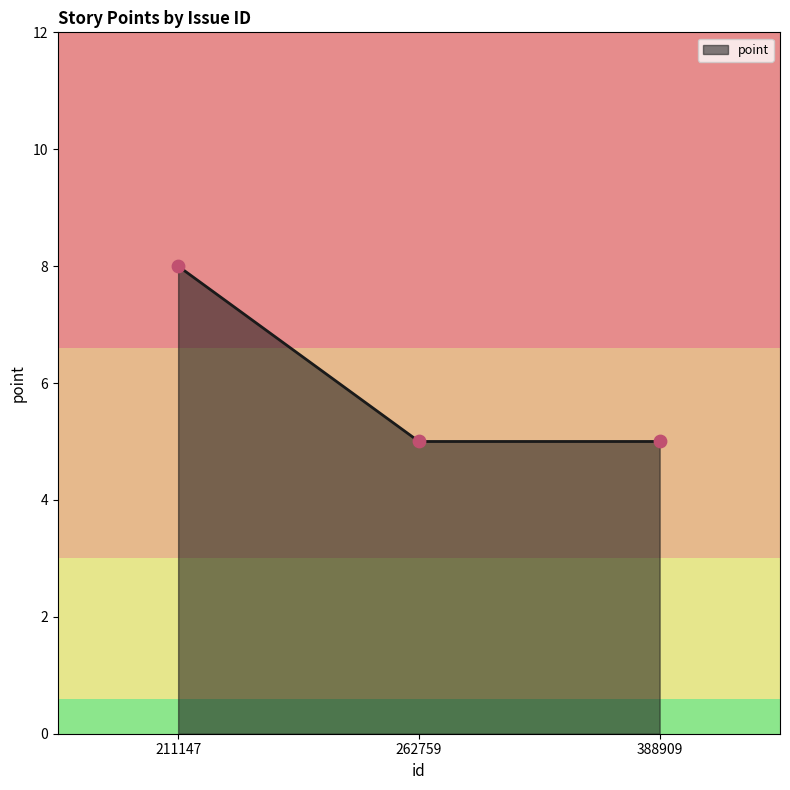

Between 262759 and 211147, which is larger?

211147